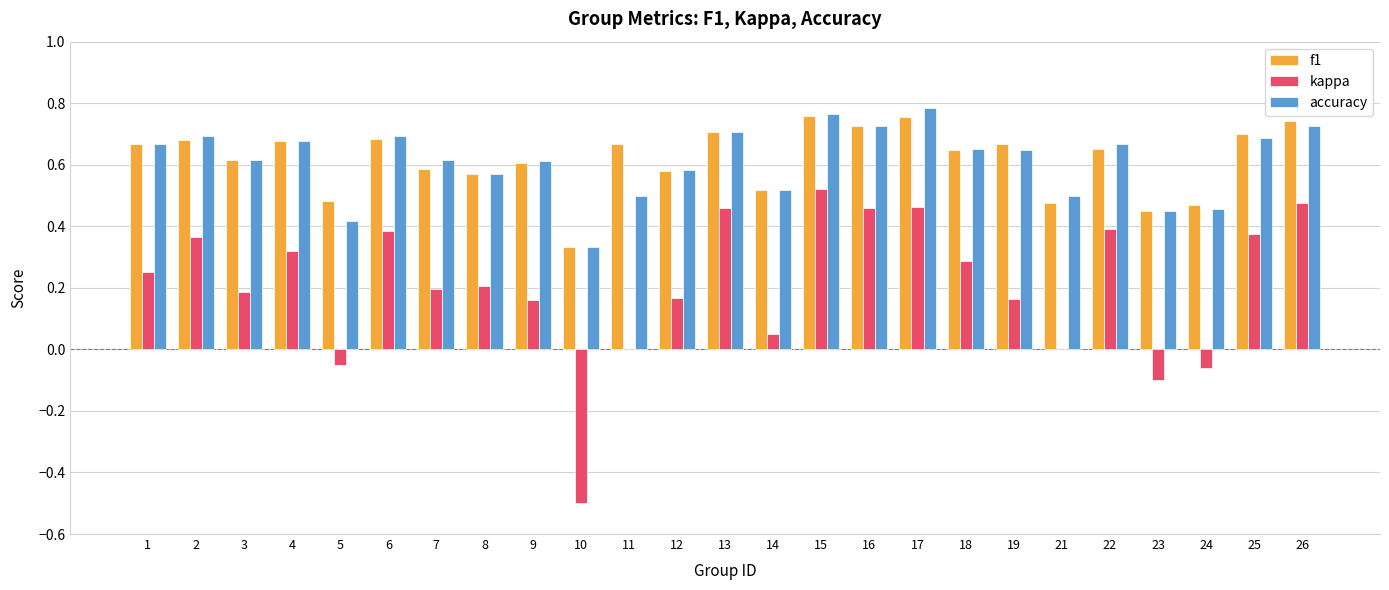

True or false: kappa has a value of 0.8 at 26.

False